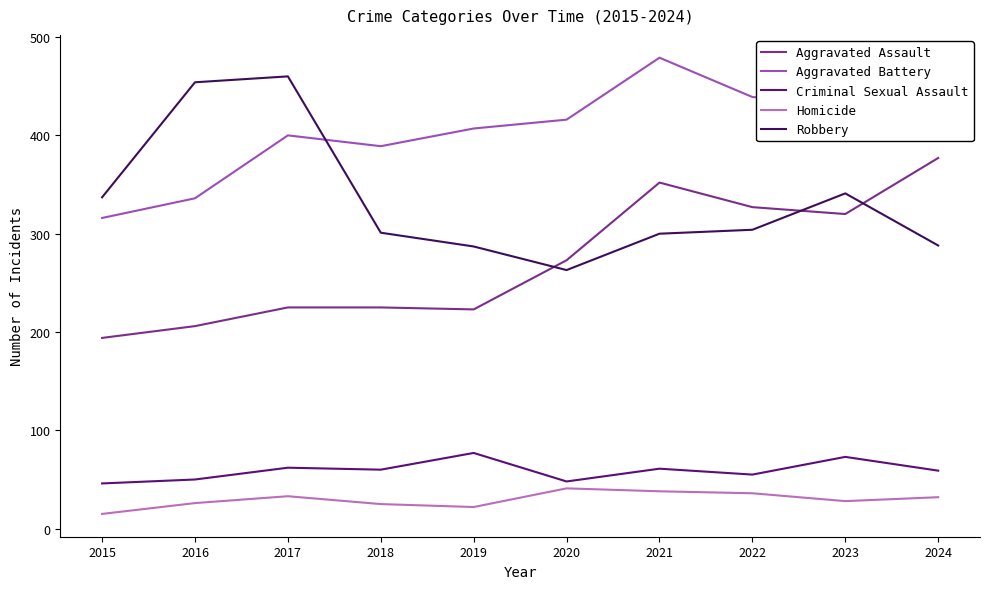

At which category does the chart reach its peak across all series?

2021